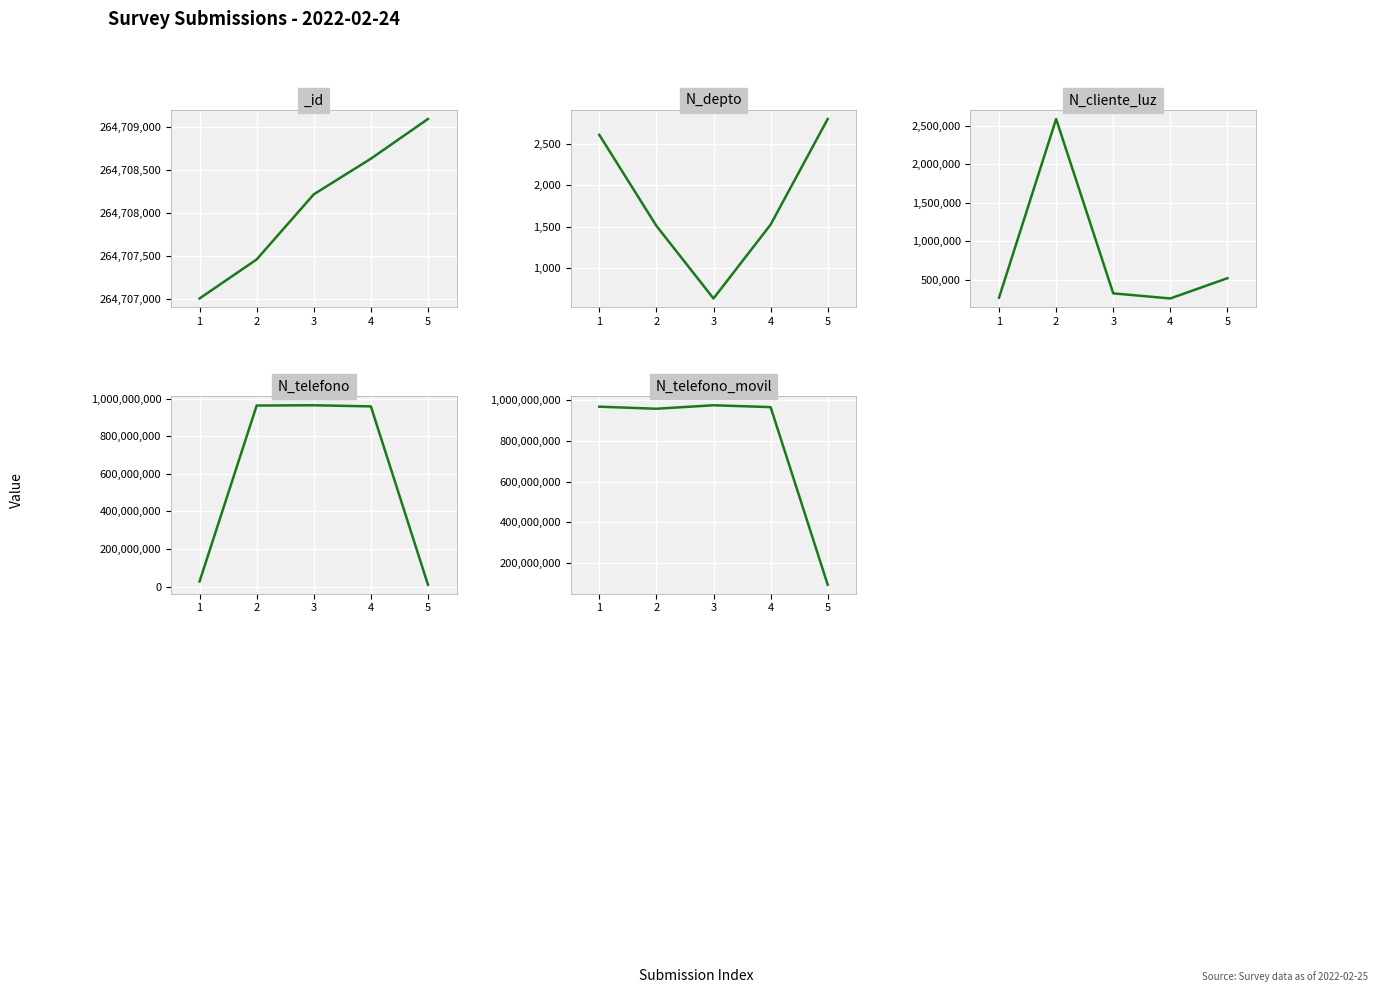

The N_depto series shows 2800 at 5. True or false?

True